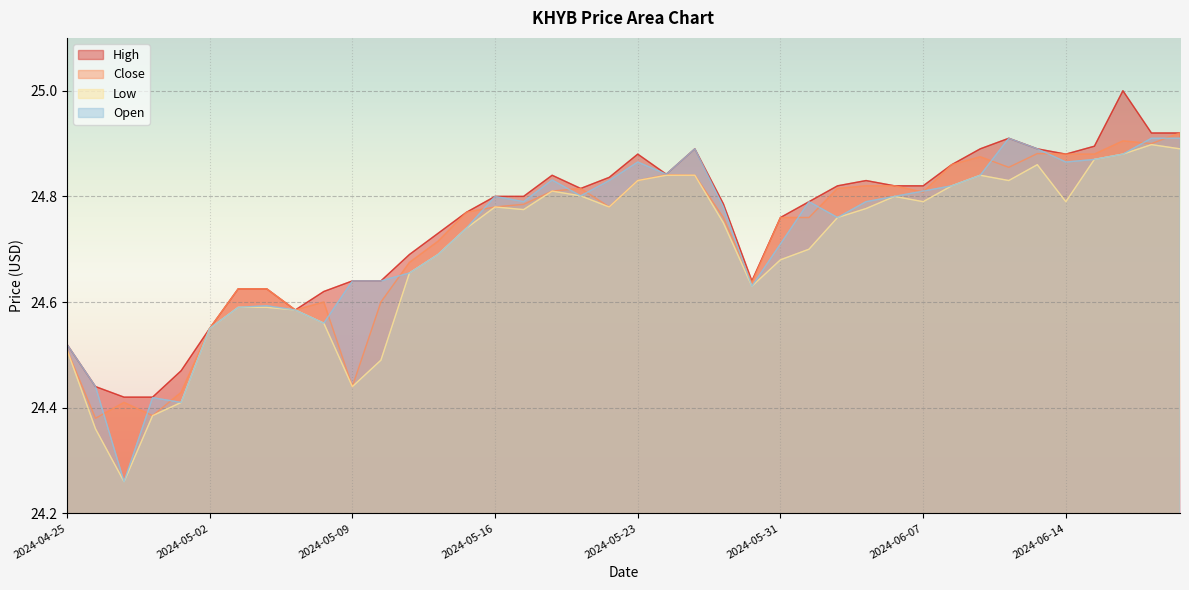

Which series has the widest spread of values?

Open